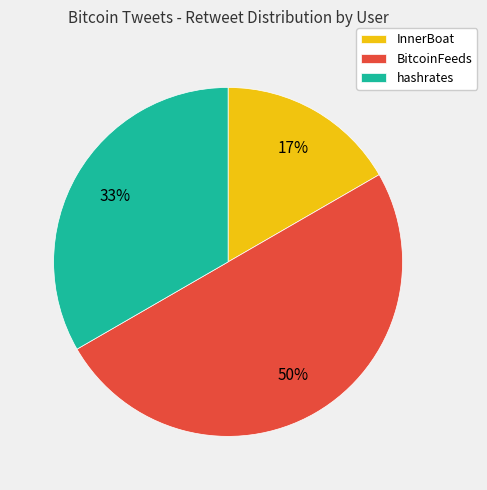

Is it true that BitcoinFeeds is 39% of the pie?

False